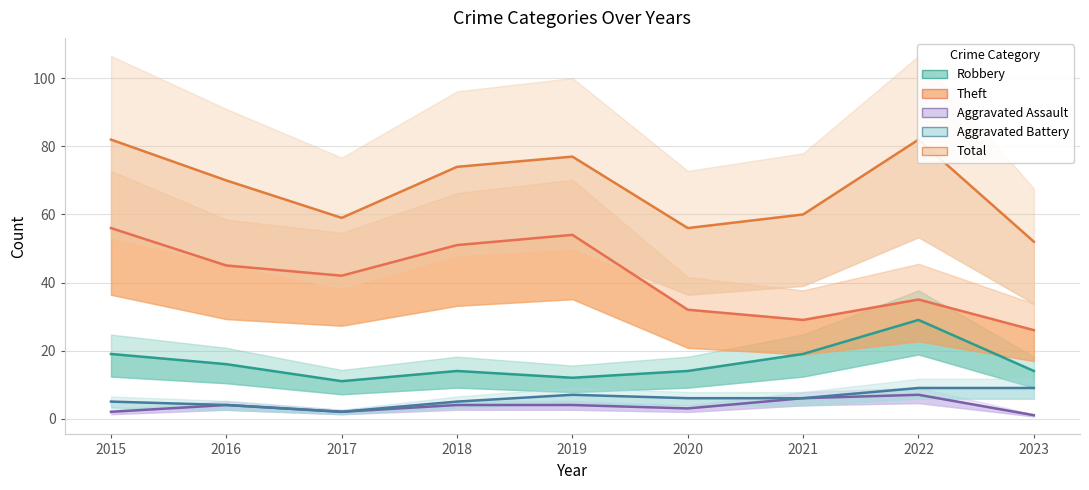

Does the chart display data point markers on the line(s)?

No